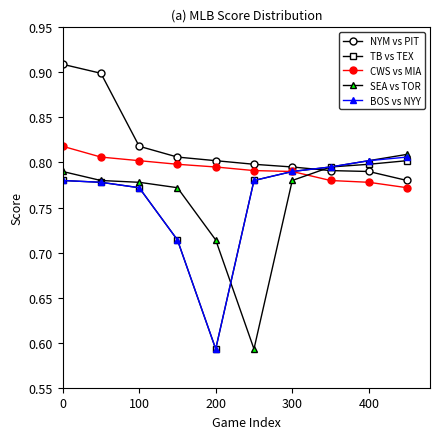

At how many categories does at least one series exceed 0?

10